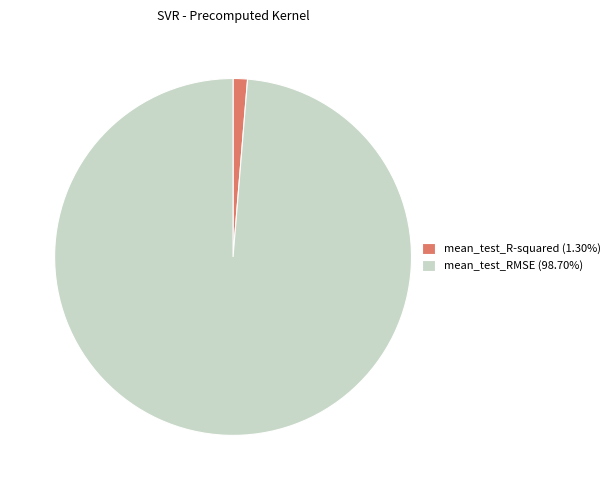

How many segments does this pie chart have?

2